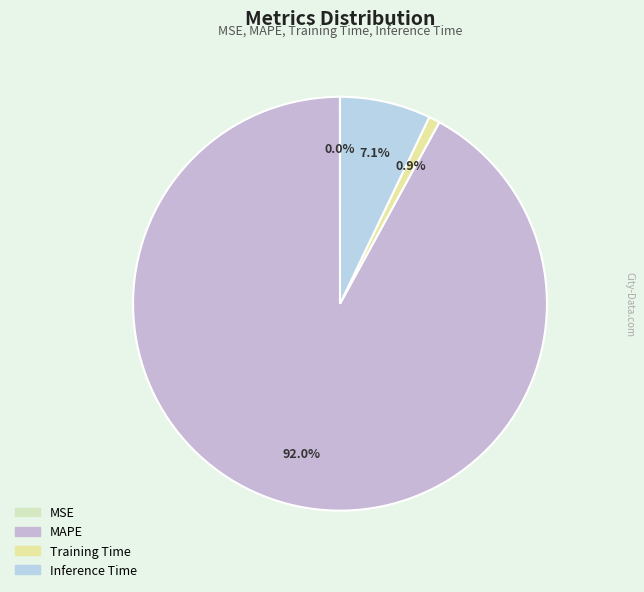

To the nearest percent, what percentage of the pie is Training Time?

1%